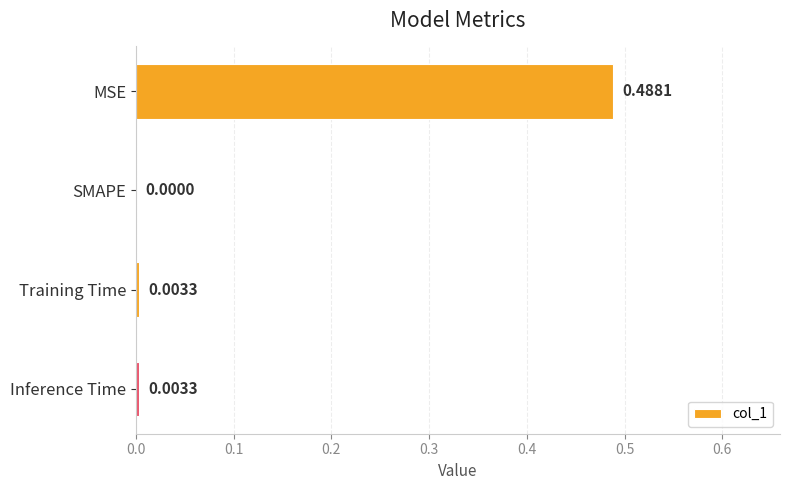

What is the change in value from MSE to Inference Time?

-0.5